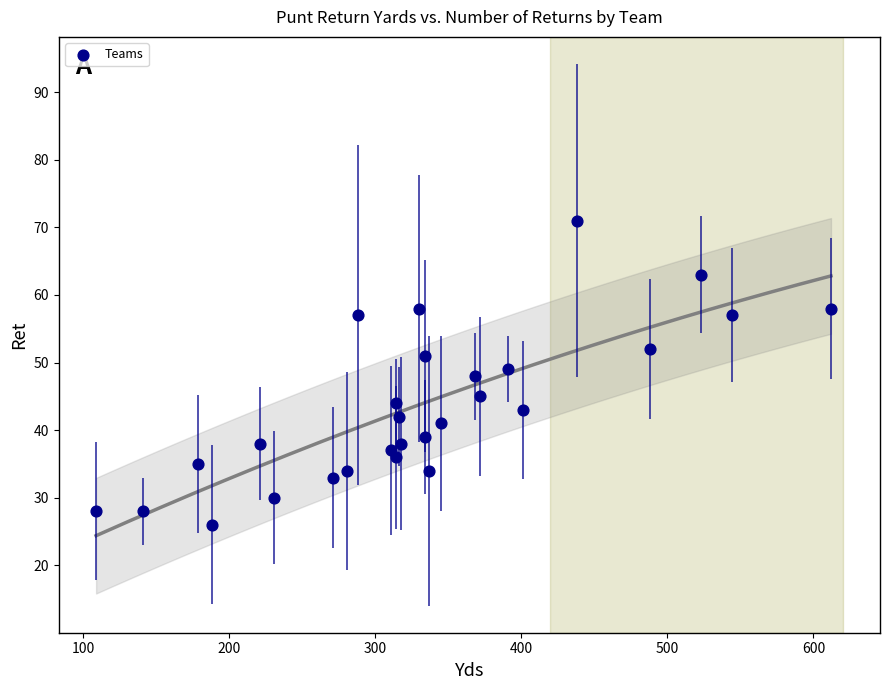

What is the range of Y values (max minus min)?

45